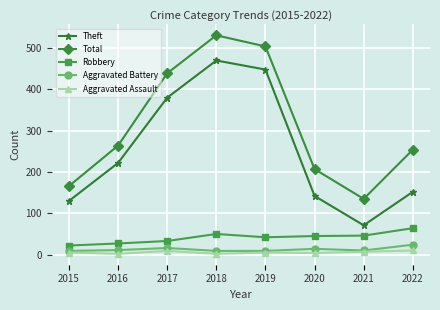

What is the smallest value displayed?

2